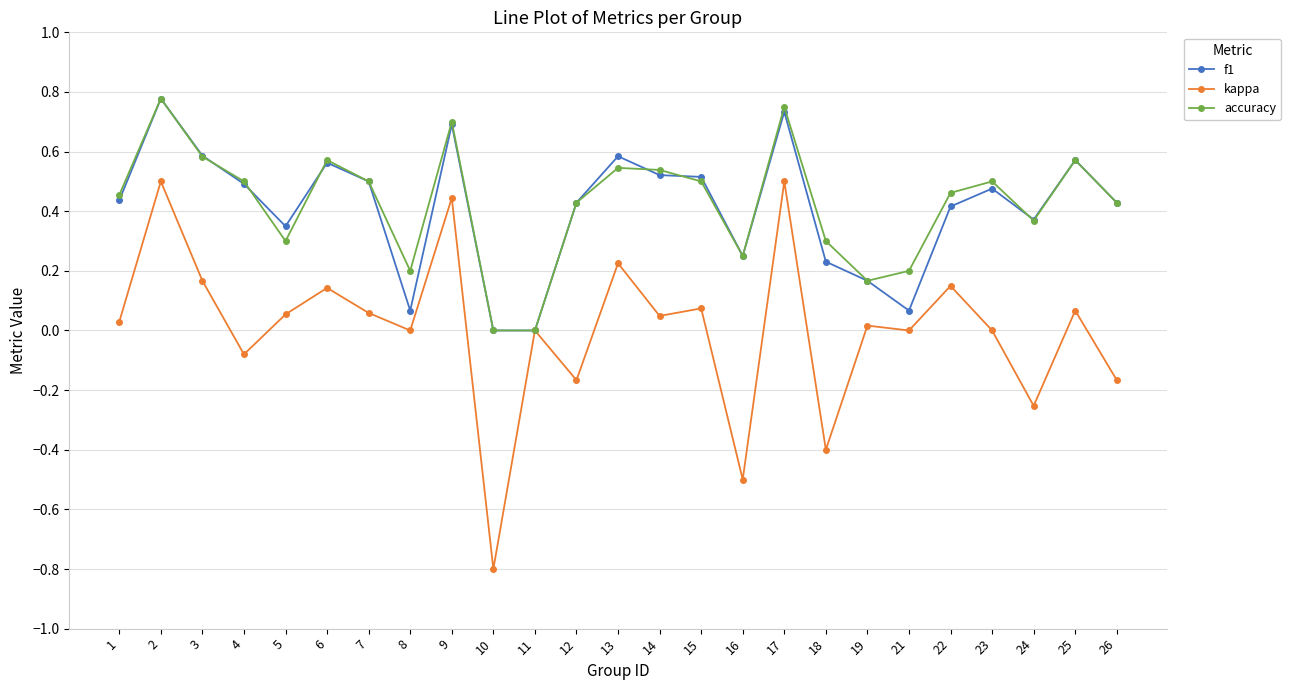

Is the value of kappa at 1 greater than the value of f1 at 22?

No